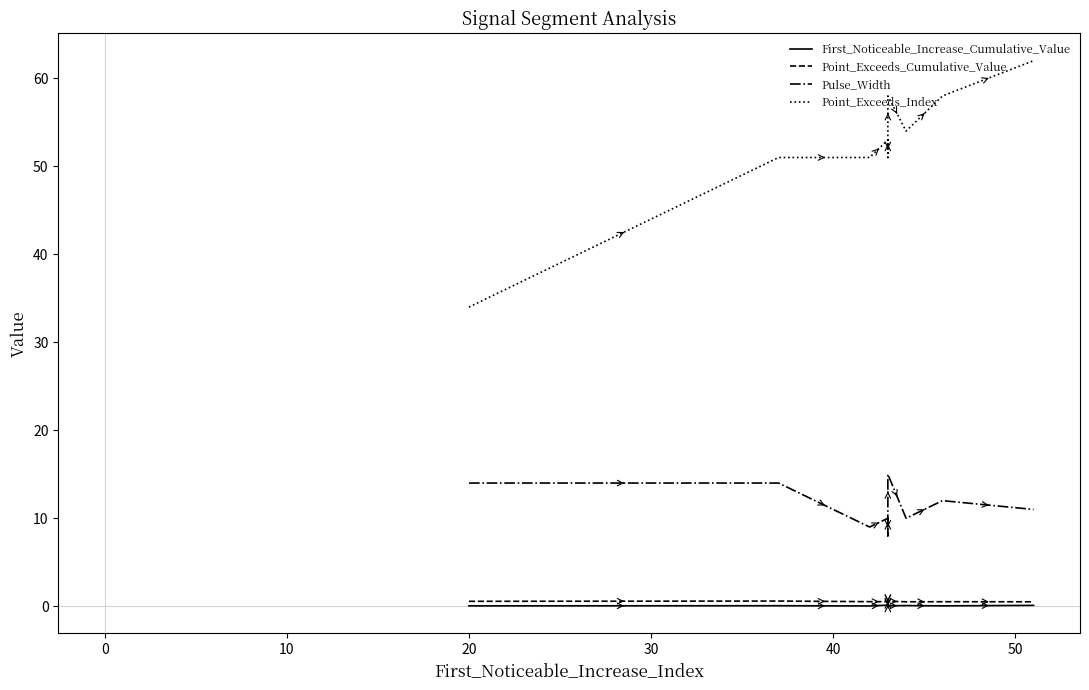

True or false: First_Noticeable_Increase_Cumulative_Value and Point_Exceeds_Cumulative_Value intersect in this chart.

False